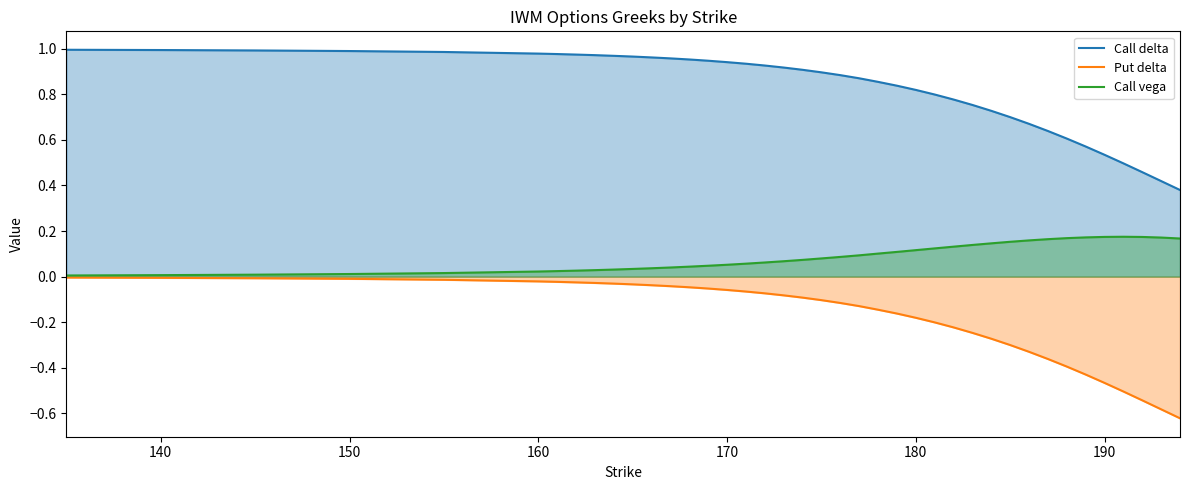

Does the chart display data point markers on the line(s)?

No